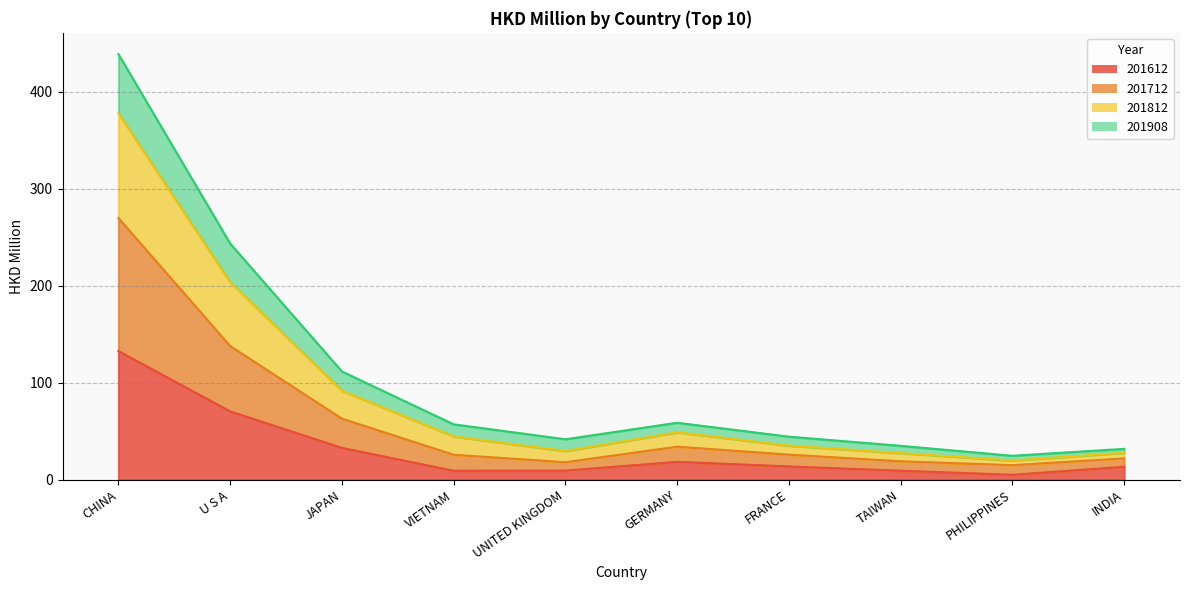

What position from the left is CHINA?

1